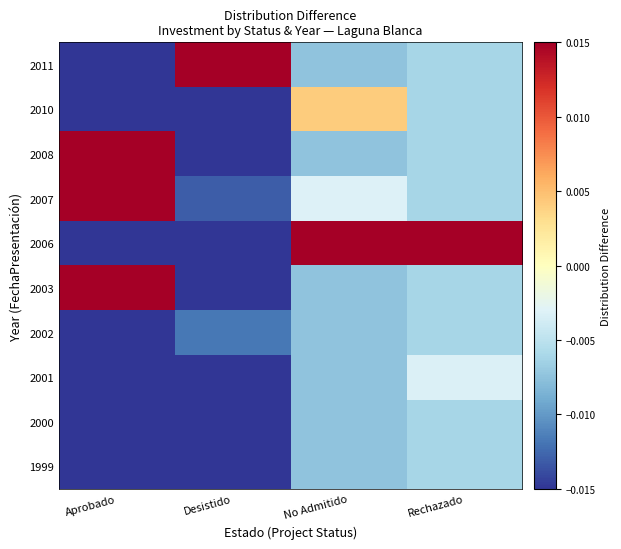

What is the smallest value displayed?

-0.1